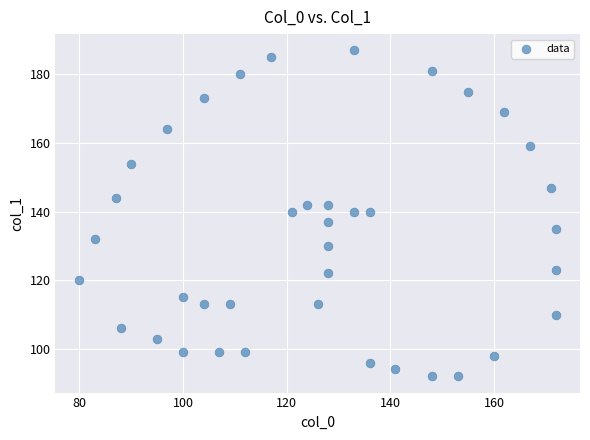

What is the range of Y values (max minus min)?

95